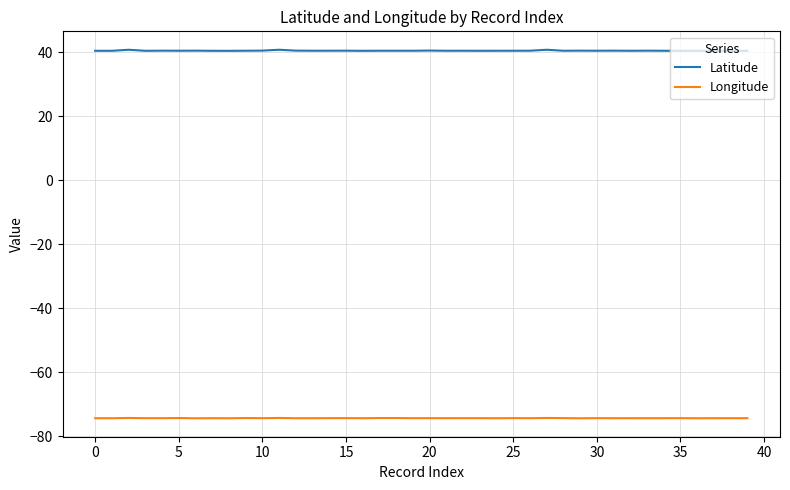

What is the minimum value for Latitude?

40.4